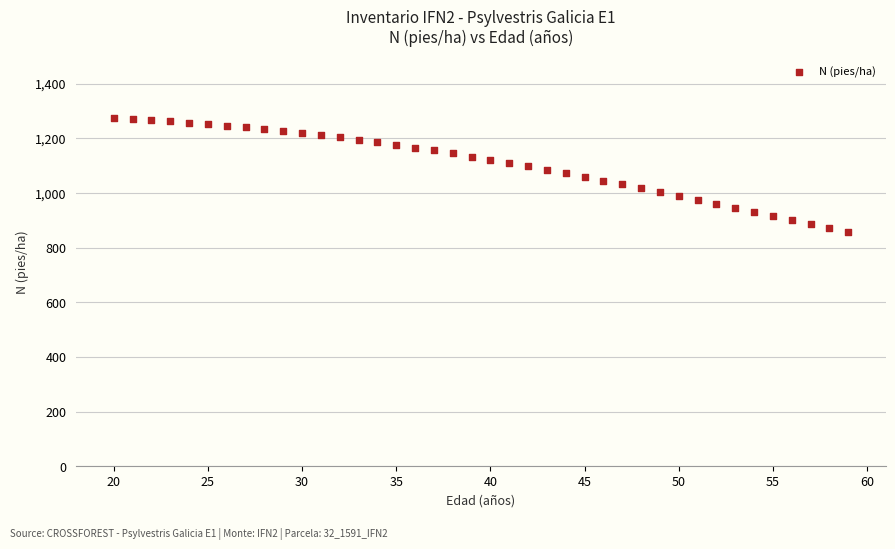

What is the range of X values (max minus min)?

39.0